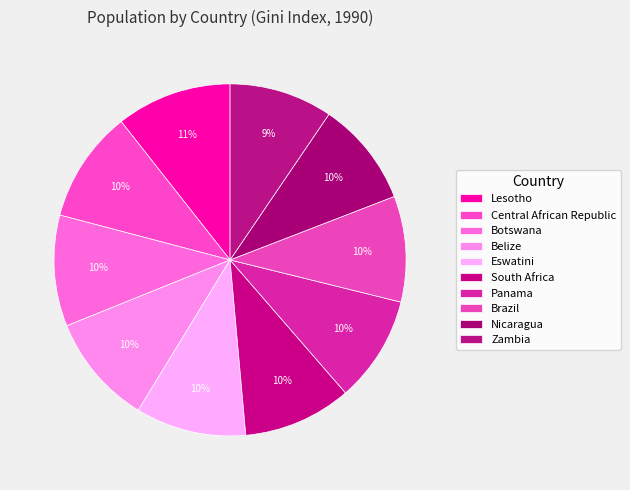

Approximately how many times larger is the value at Botswana compared to Brazil?

1.0